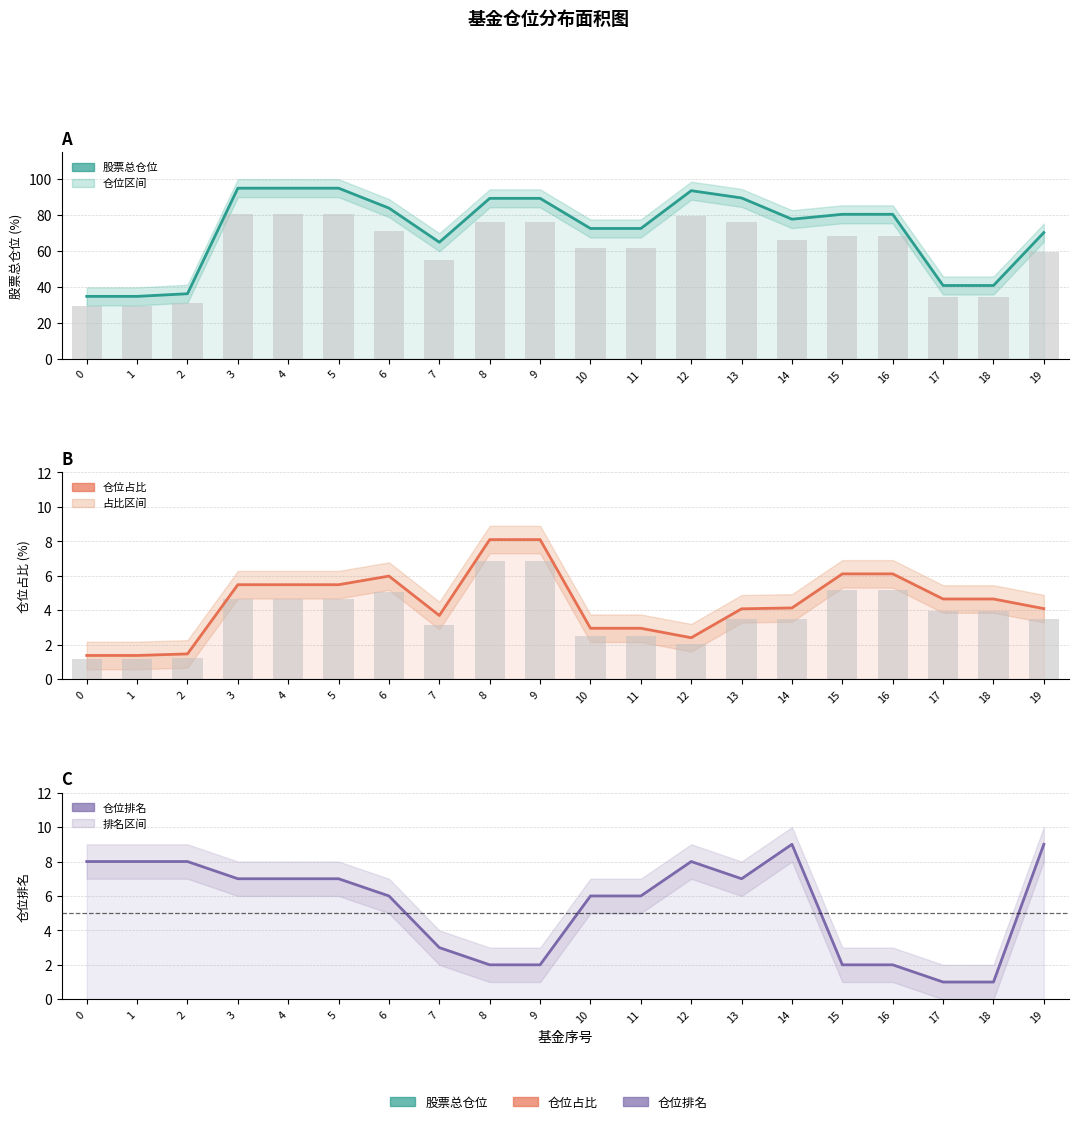

What are all the series names shown in the legend?

股票总仓位, 仓位占比, 仓位排名